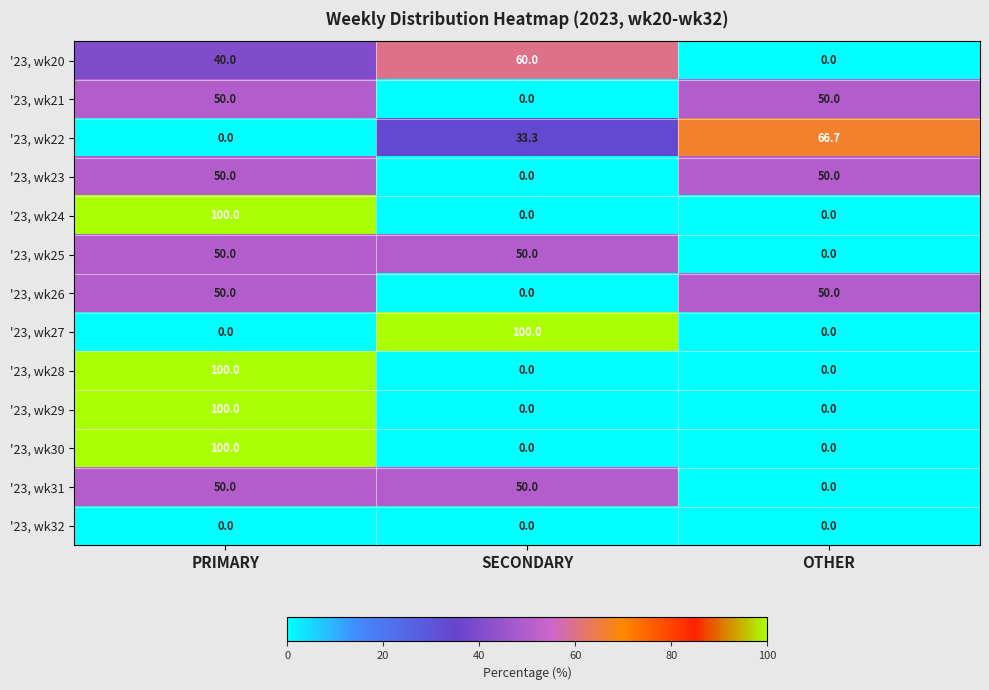

What is the sum of the '23, wk22 values at OTHER and SECONDARY?

100.0